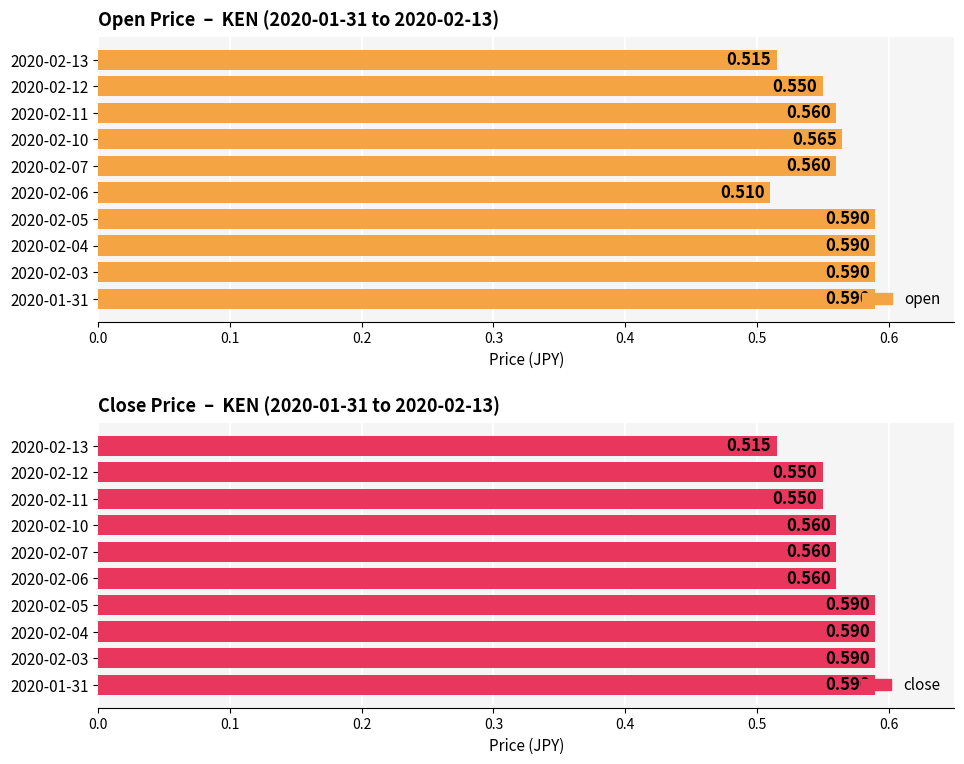

Reading left to right, what are all the values shown in this chart?

open: 0.6	0.6	0.6	0.6	0.5	0.6	0.6	0.6	0.6	0.5
close: 0.6	0.6	0.6	0.6	0.6	0.6	0.6	0.6	0.6	0.5